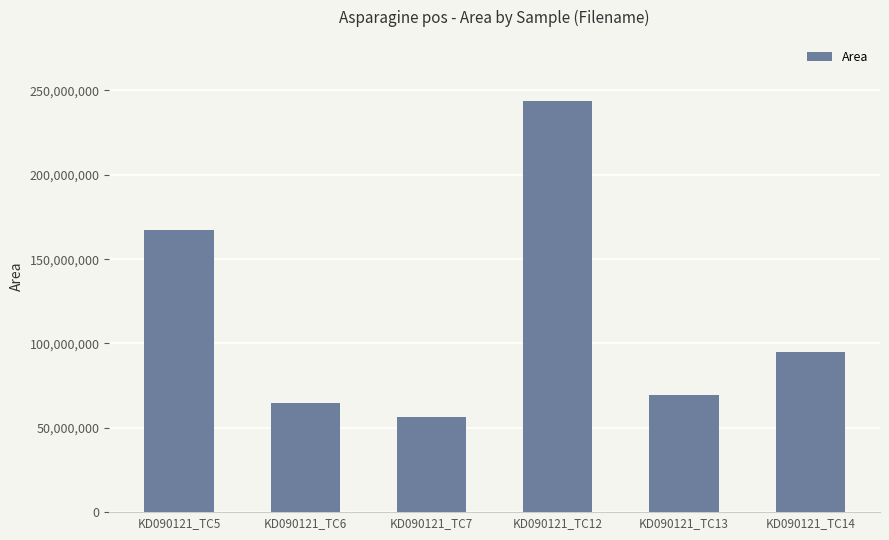

True or false: the data shows 243894213 at KD090121_TC12.

True